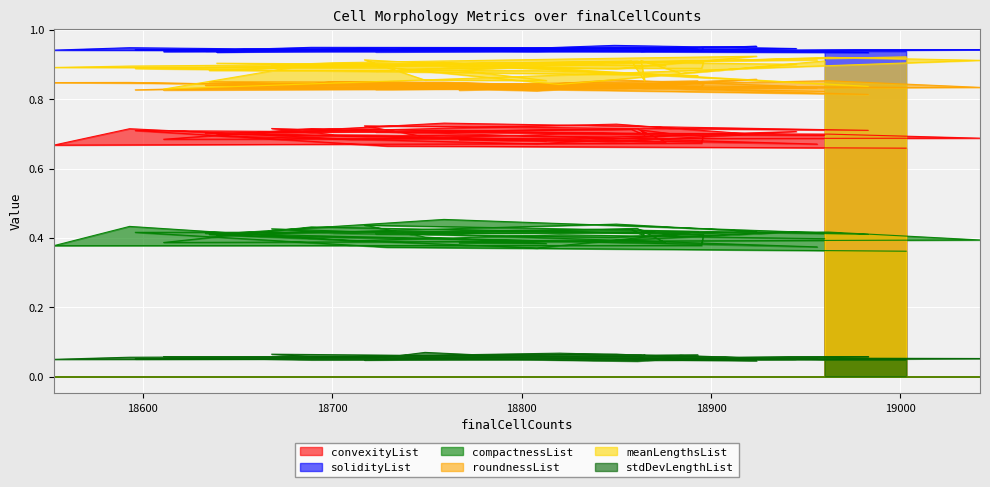

What is the difference between the second highest and minimum values in the meanLengthsList series?

0.1